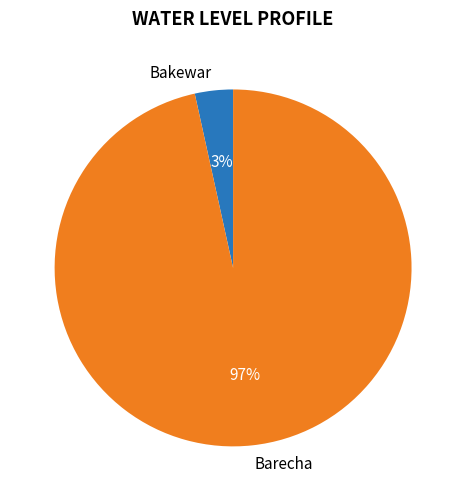

Which category has the smallest portion of the pie?

Bakewar